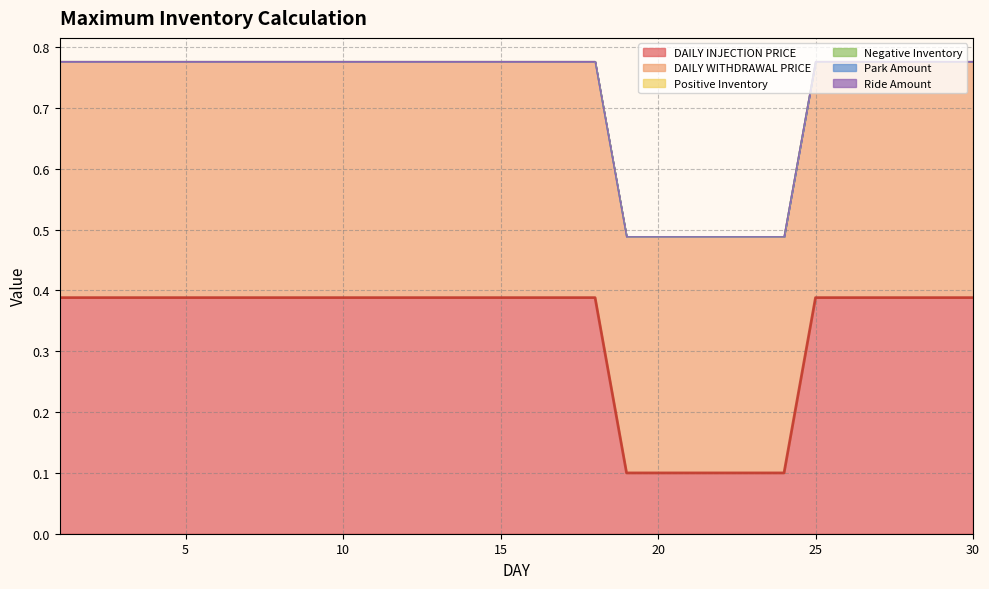

Count the number of data series in this chart.

6